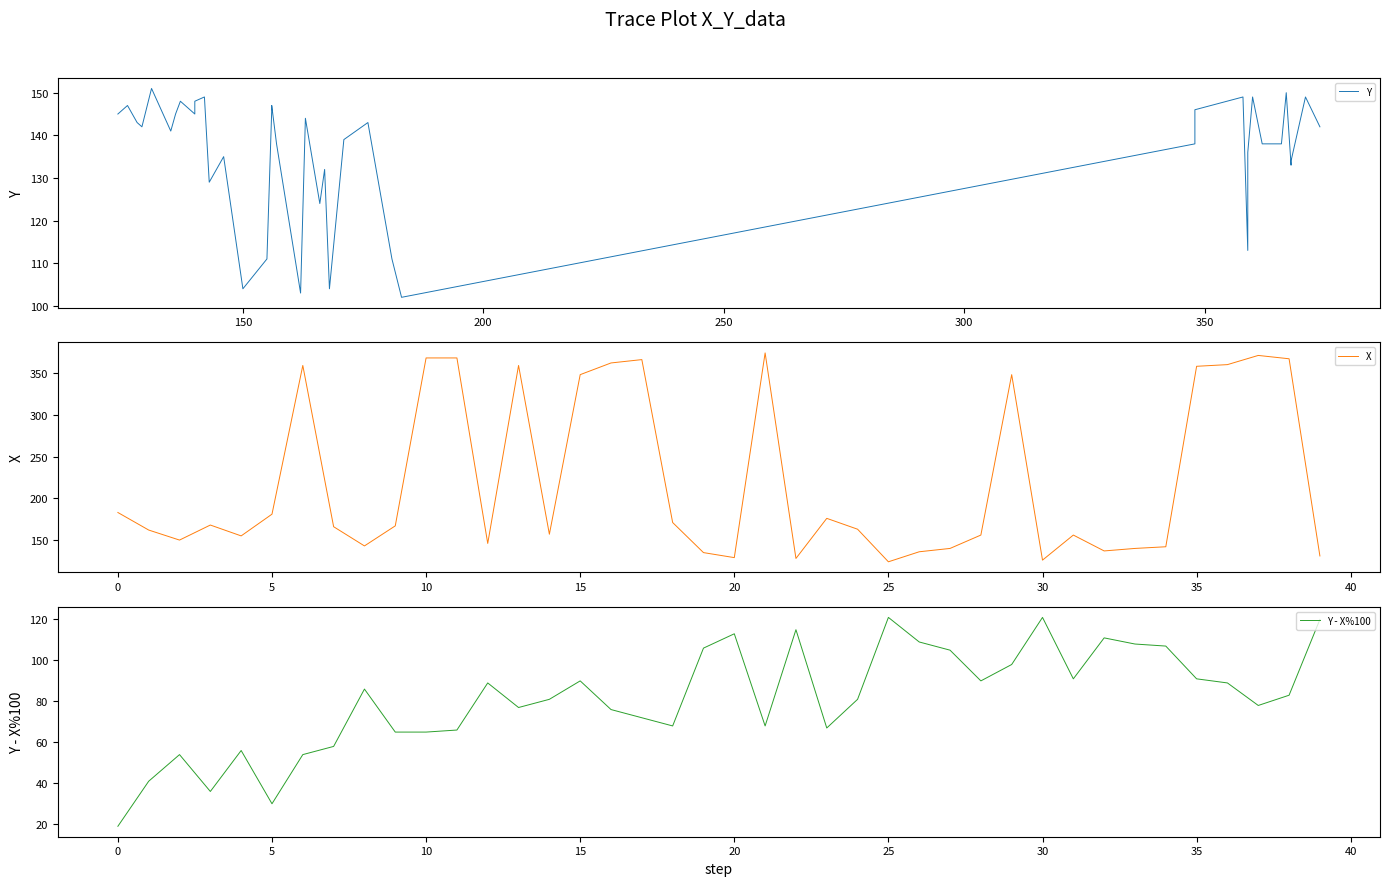

What is the maximum value for X?

374